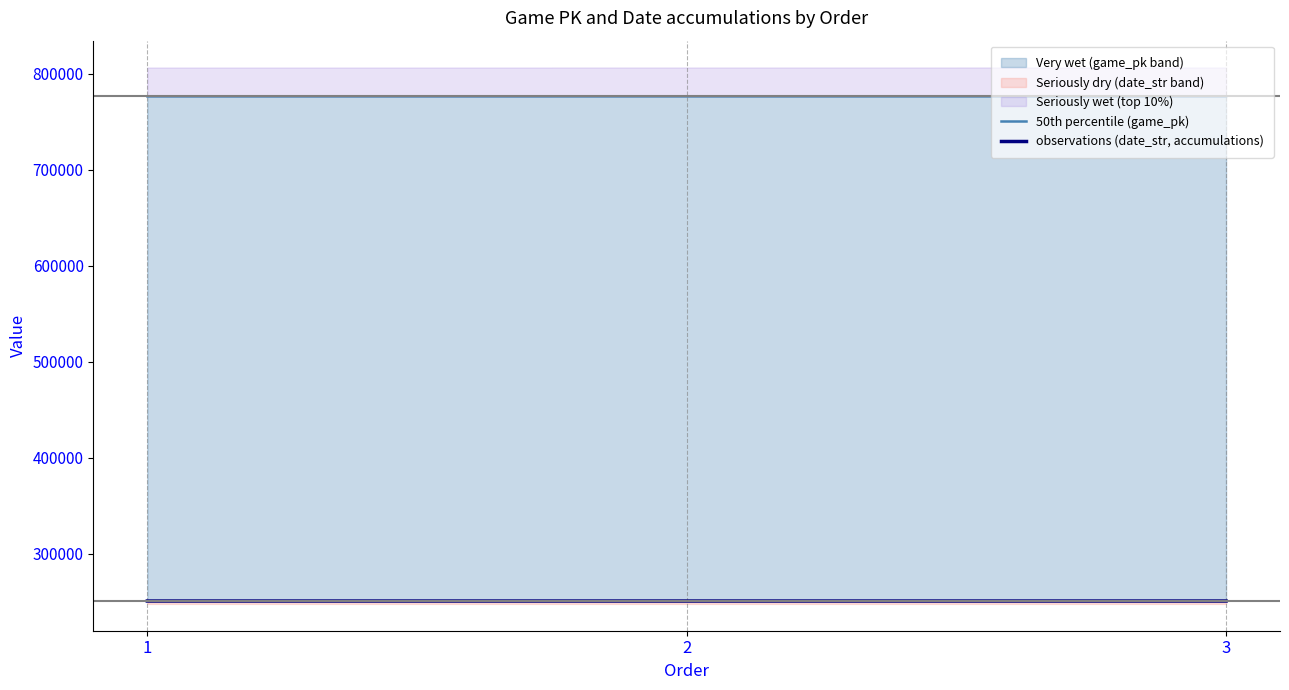

What is the sum of all observations (date_str, accumulations) values?

752490